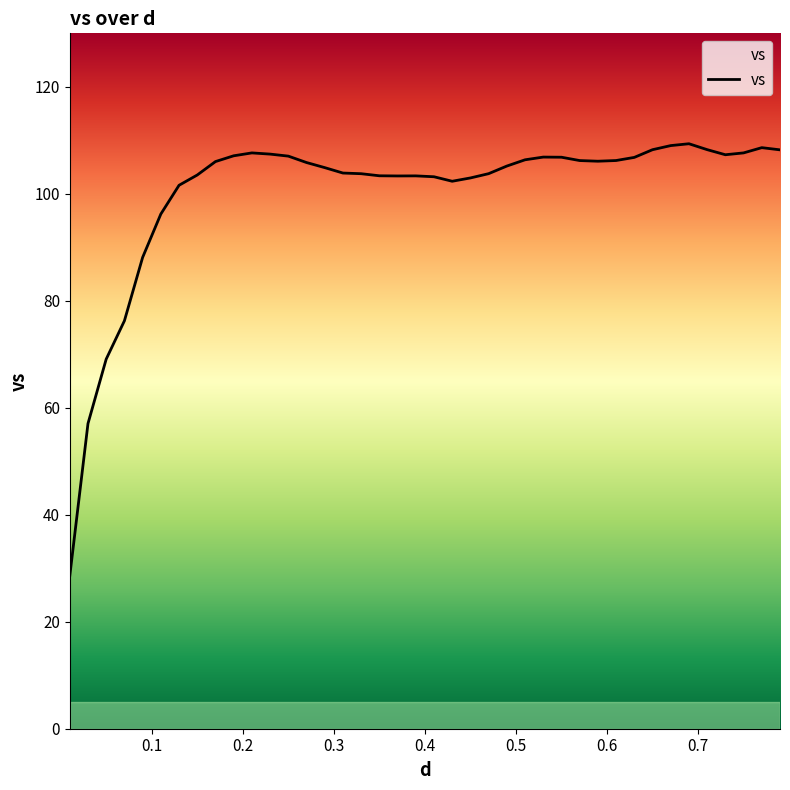

What is the smallest value displayed?

28.5